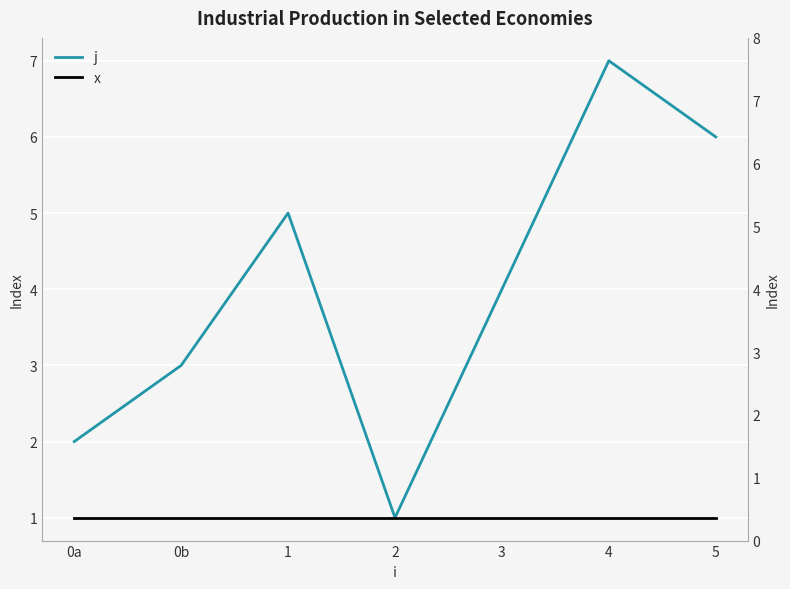

Which has a higher value, 5 or 2?

5